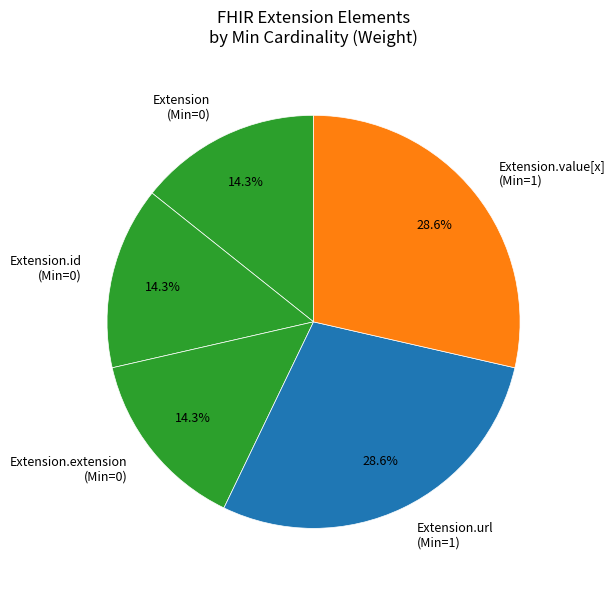

Do Extension.extension (Min=0) and Extension.url (Min=1) together represent more than half of the pie?

No